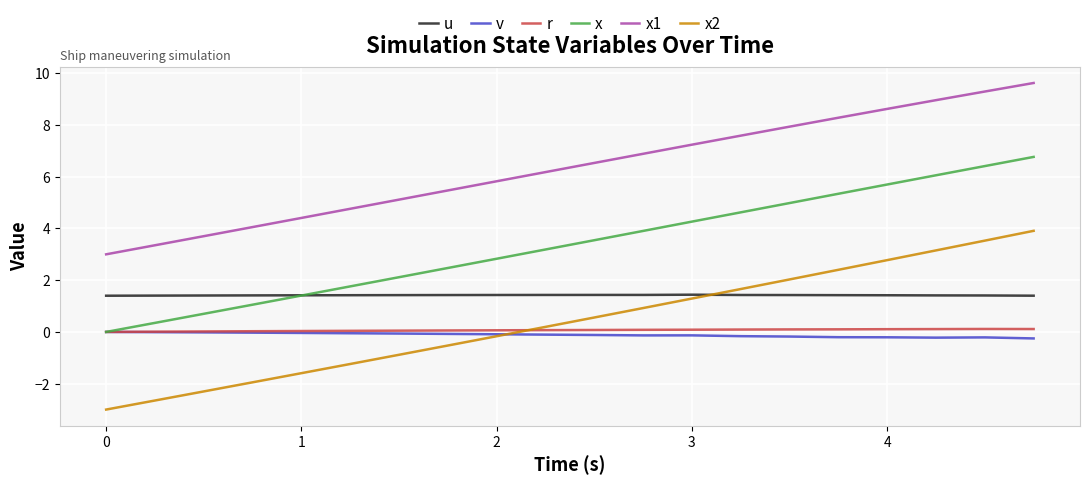

Which series has the largest total across all categories?

x1